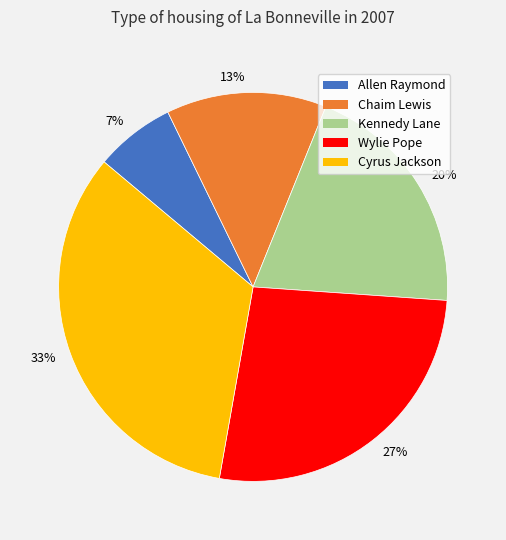

What is the largest slice in the pie chart?

33%